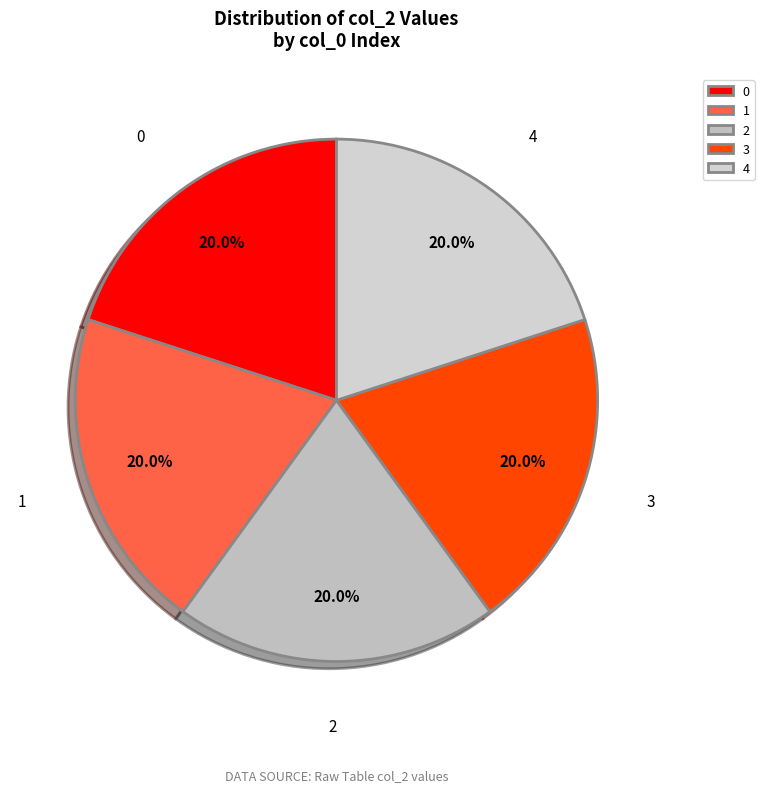

Approximately how many times larger is the value at 0 compared to 3?

1.0